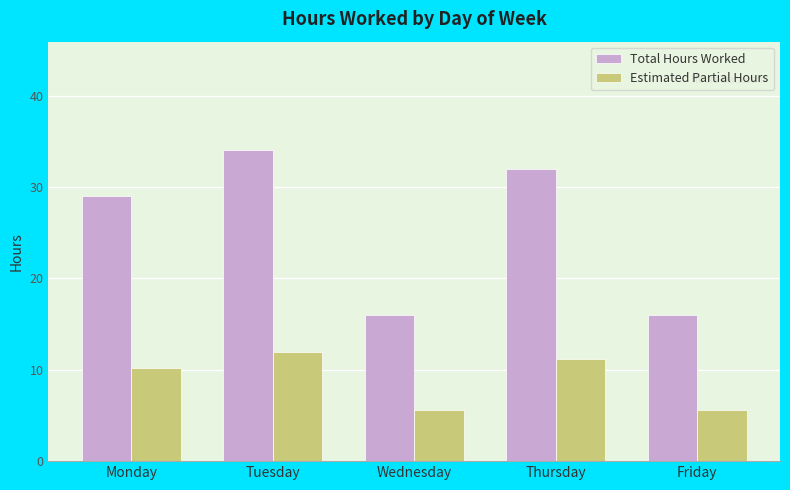

Which series changed the most between Tuesday and Thursday?

Total Hours Worked